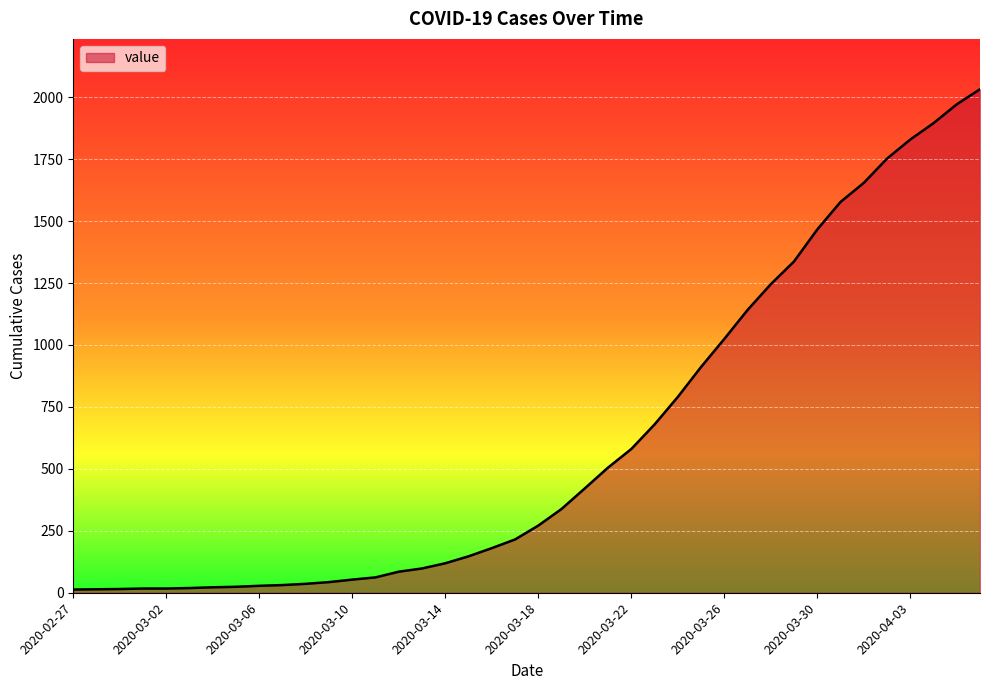

How many values are below 271?

20